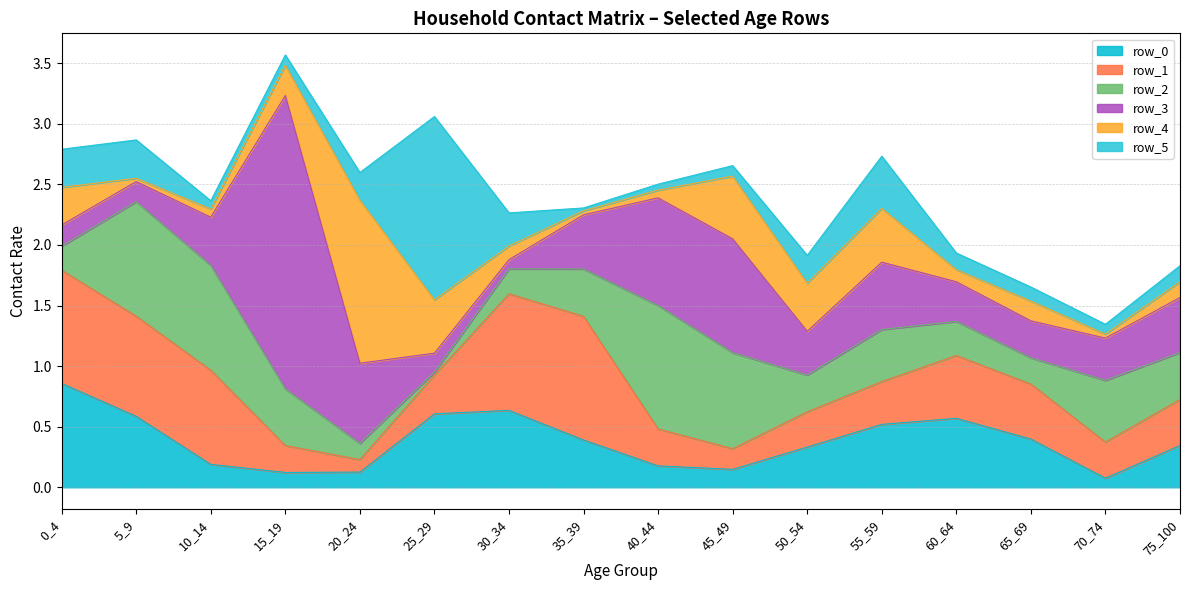

Which series has the largest range (max minus min)?

row_3